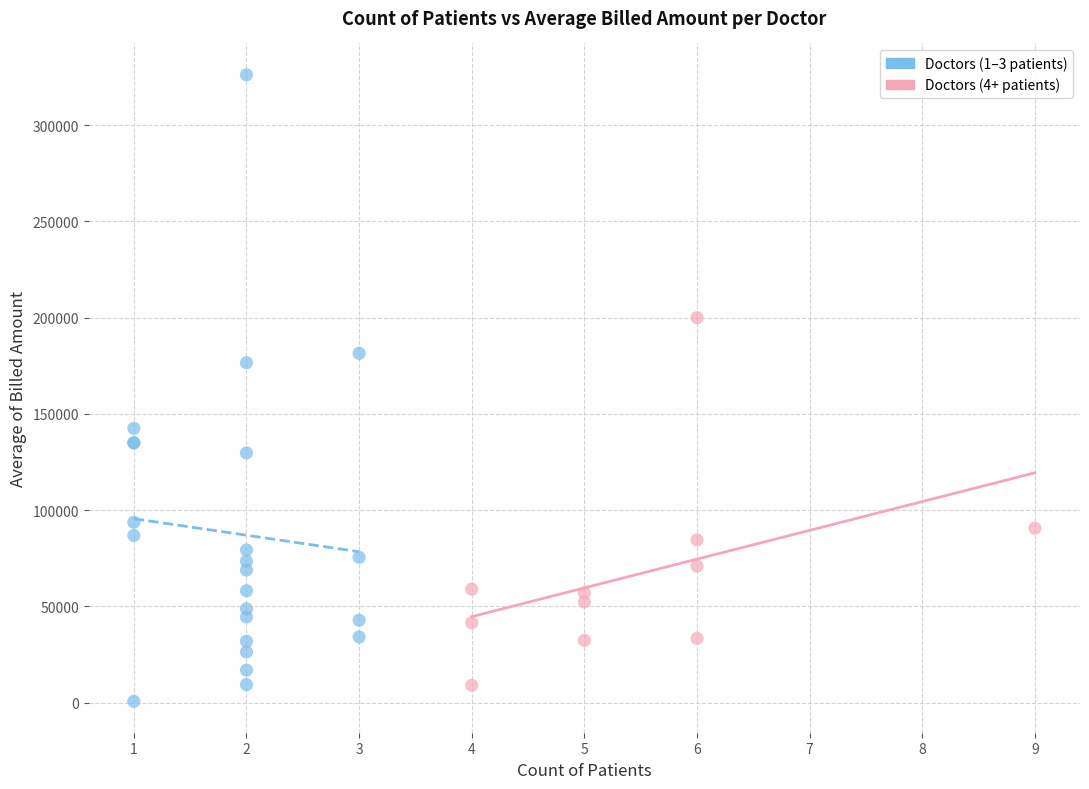

Which series contains the highest Y value?

Doctors (1–3 patients)